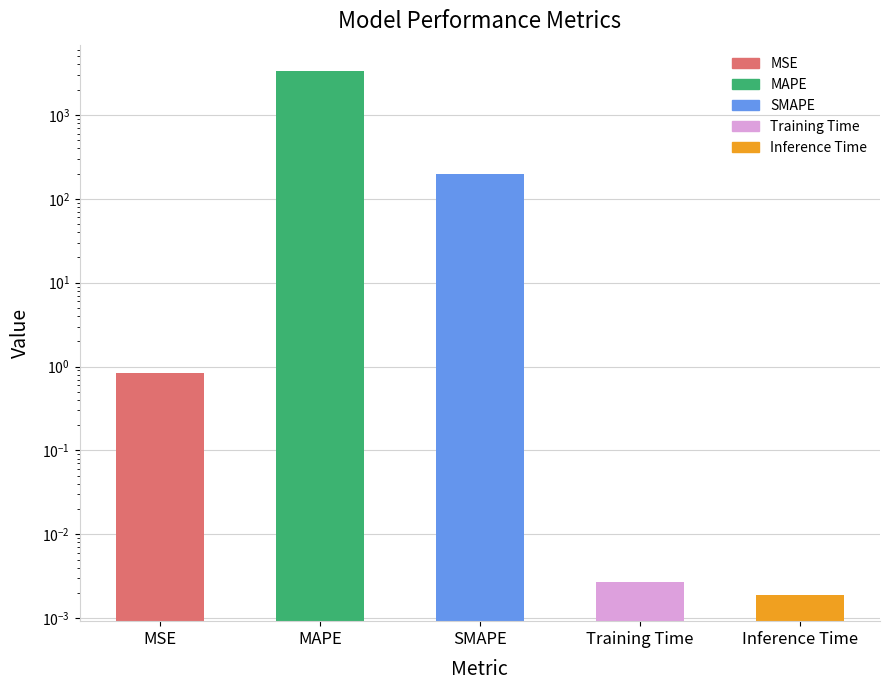

Rank the categories by value from lowest to highest.

Inference Time, Training Time, MSE, SMAPE, MAPE